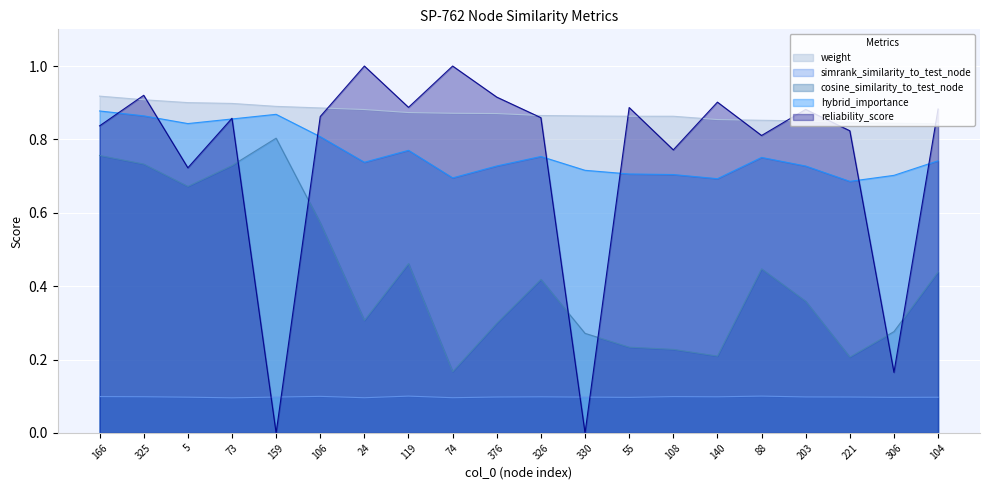

What are all the series names shown in the legend?

weight, simrank_similarity_to_test_node, cosine_similarity_to_test_node, hybrid_importance, reliability_score